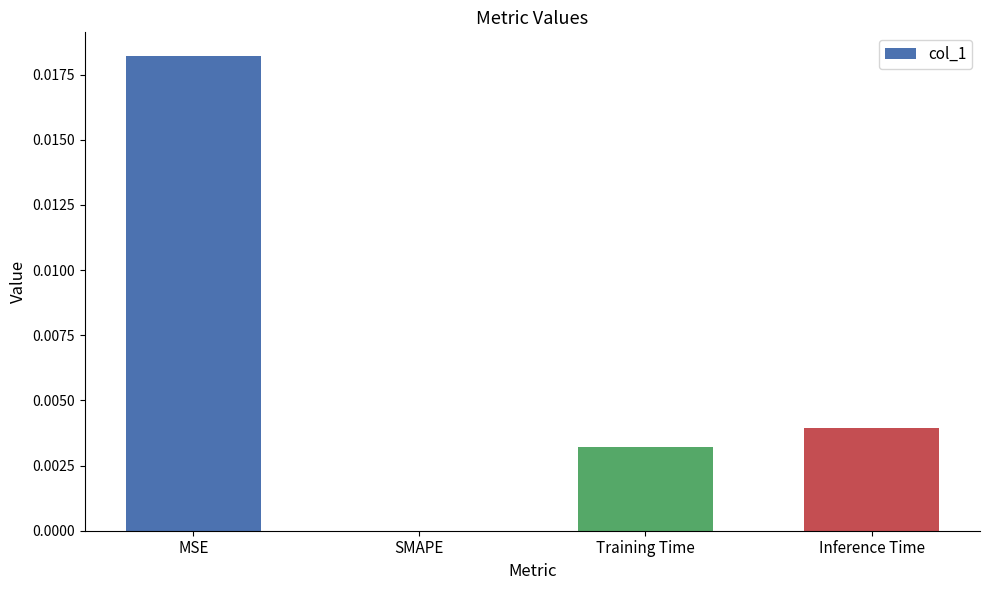

True or false: the data shows 0.0 at SMAPE.

True